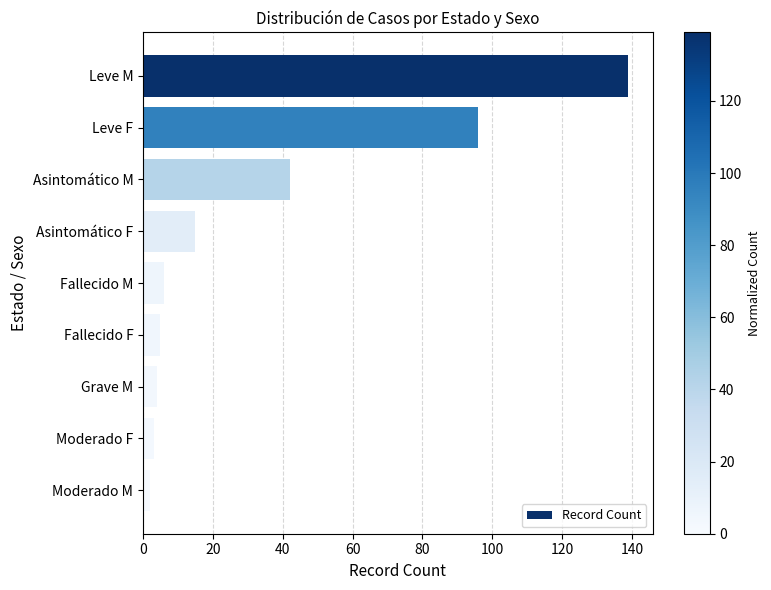

What is the sum of all values?

312